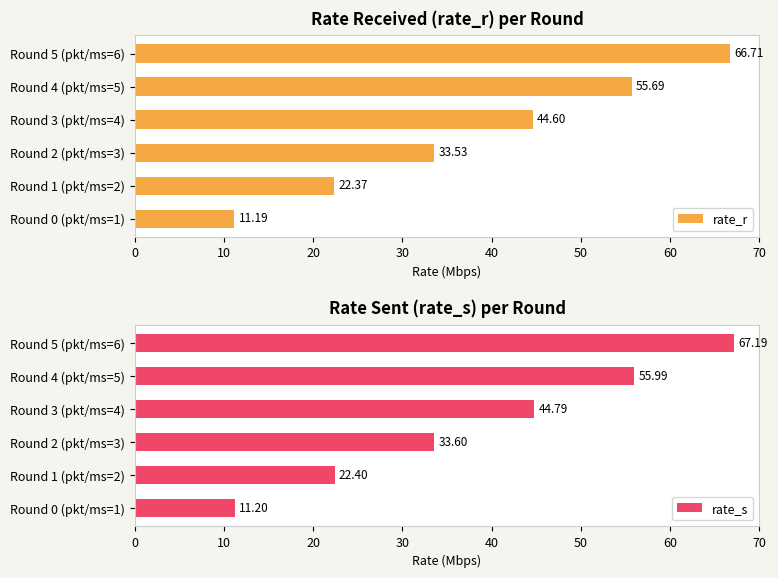

Which series has the largest total across all categories?

rate_s